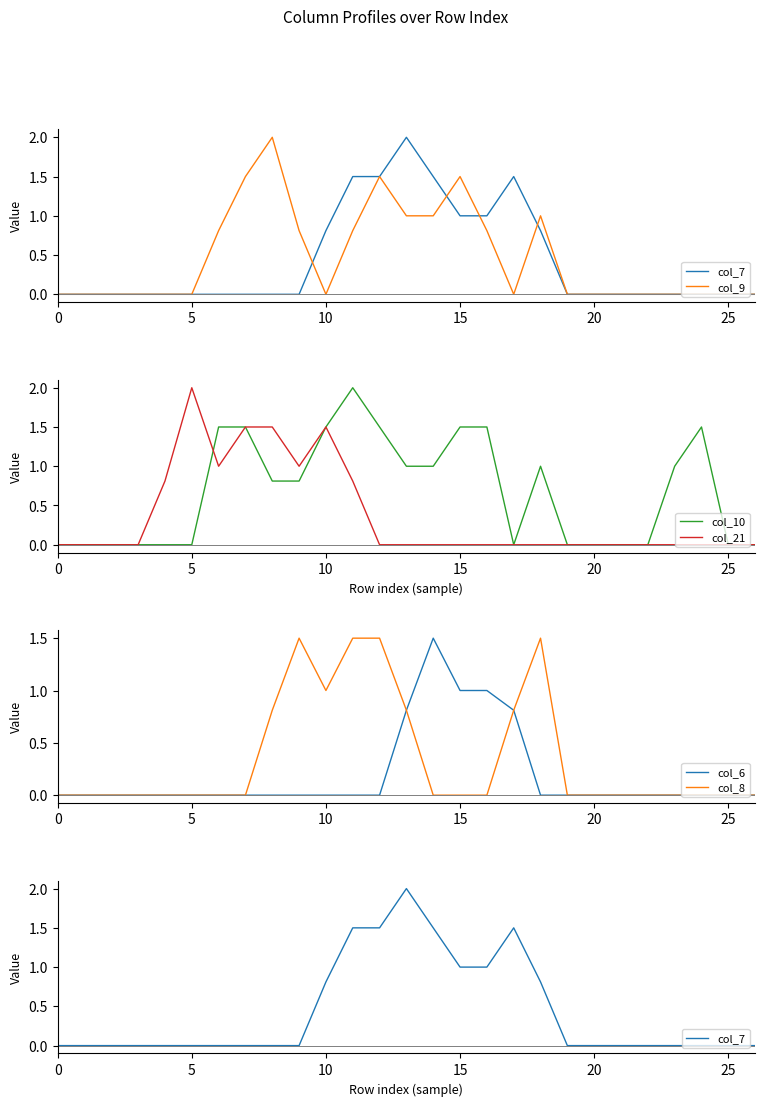

Count the number of categories in the chart.

27